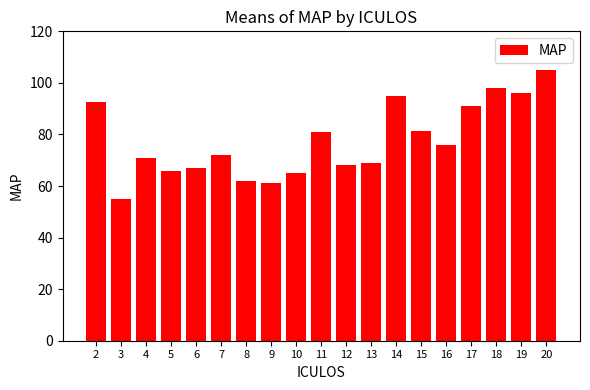

Reading right to left, extract all data points from this chart.

105.0	96.0	98.0	91.0	76.0	81.5	95.0	69.0	68.0	81.0	65.0	61.0	62.0	72.0	67.0	66.0	71.0	55.0	92.5